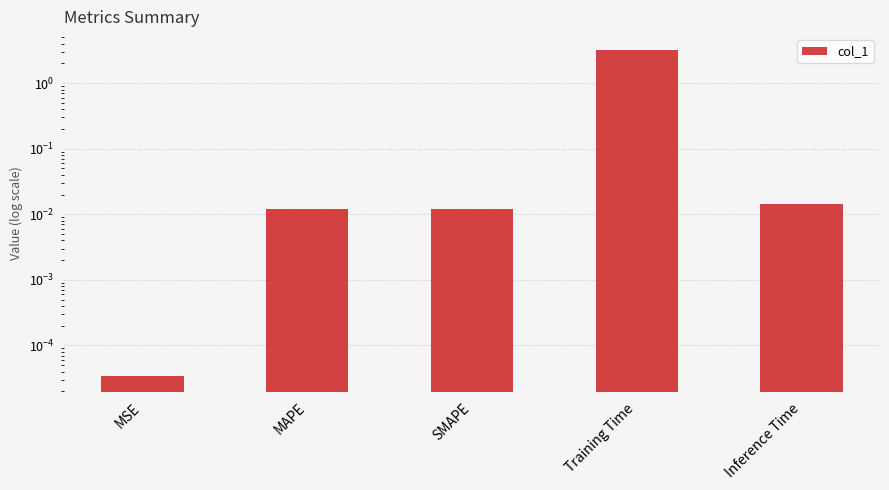

True or false: the data shows 0.0 at MSE.

True